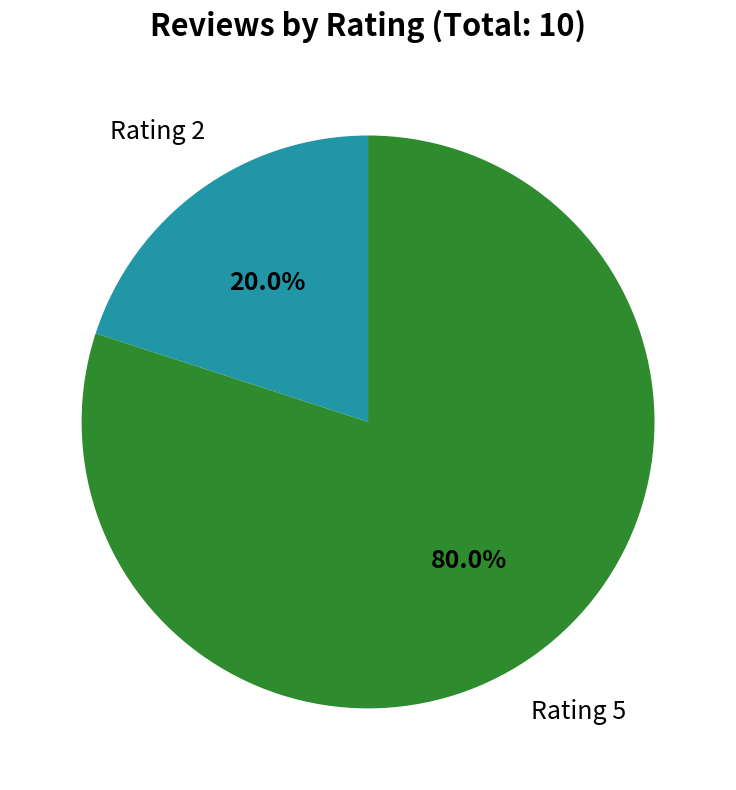

What is the largest slice in the pie chart?

Rating 5